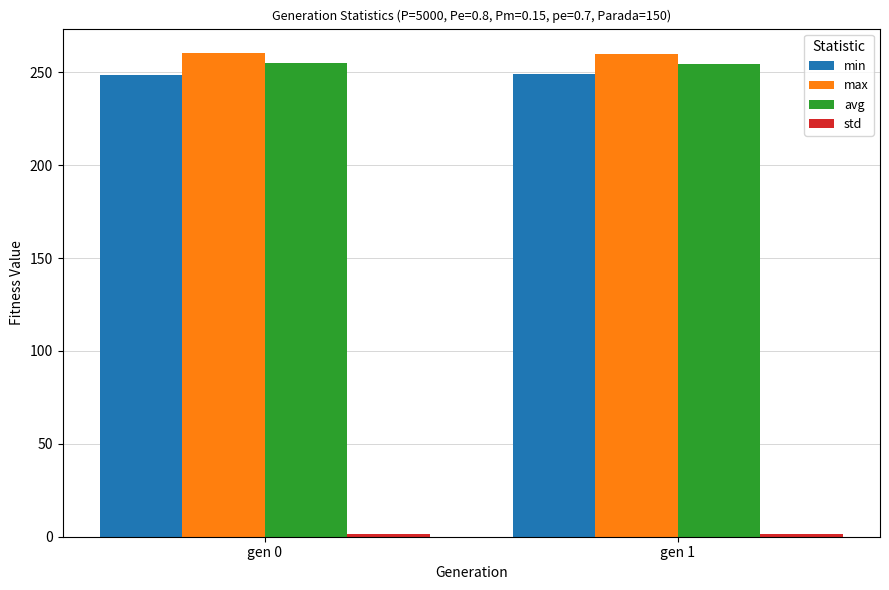

How many categories are shown in the chart?

2